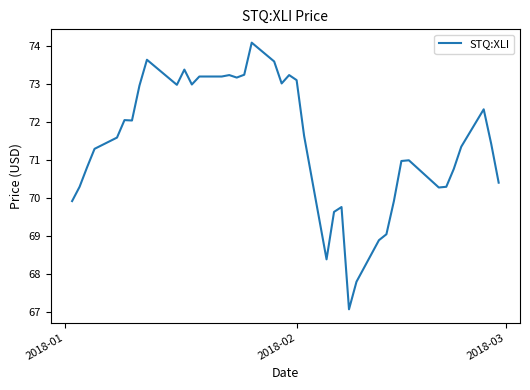

What is the maximum value shown in the chart?

74.1